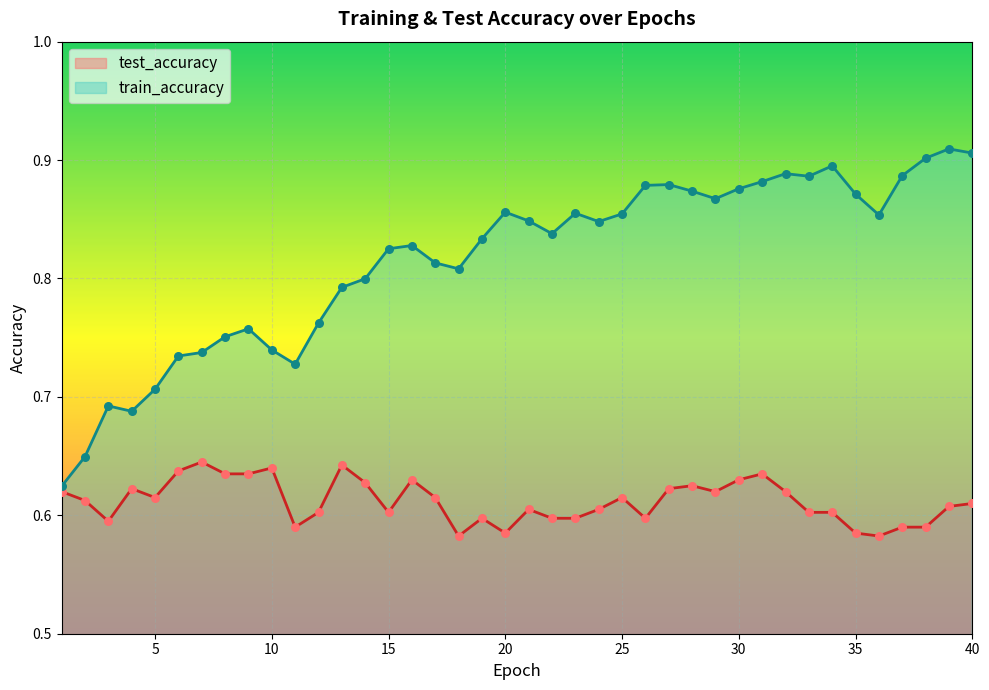

Which series has the largest Y range (max minus min)?

train_accuracy